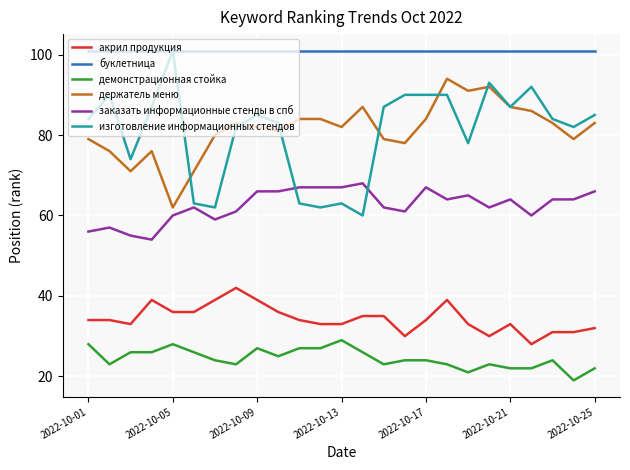

True or false: акрил продукция and демонстрационная стойка intersect in this chart.

False